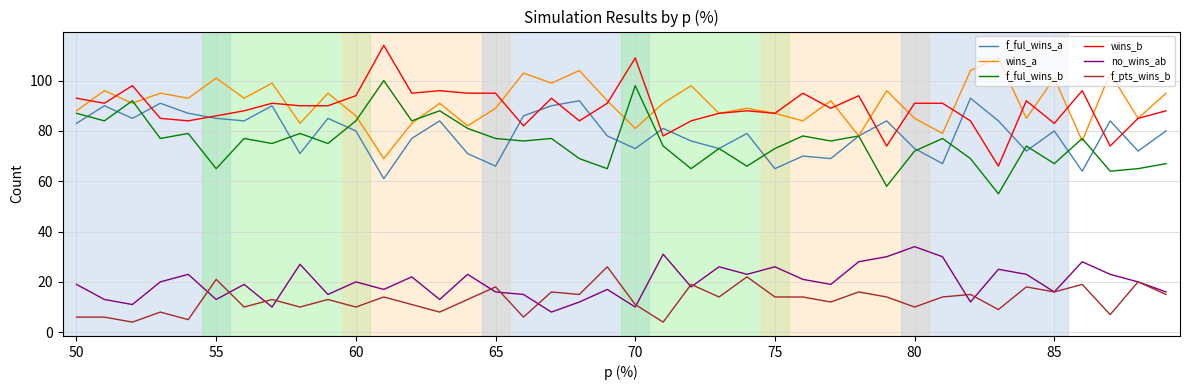

Which series has the largest range (max minus min)?

wins_b